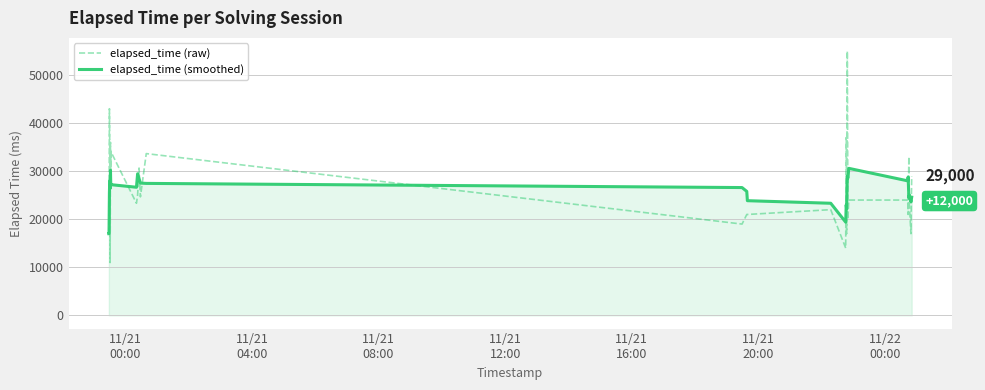

What is the minimum value shown in the chart?

11000.0